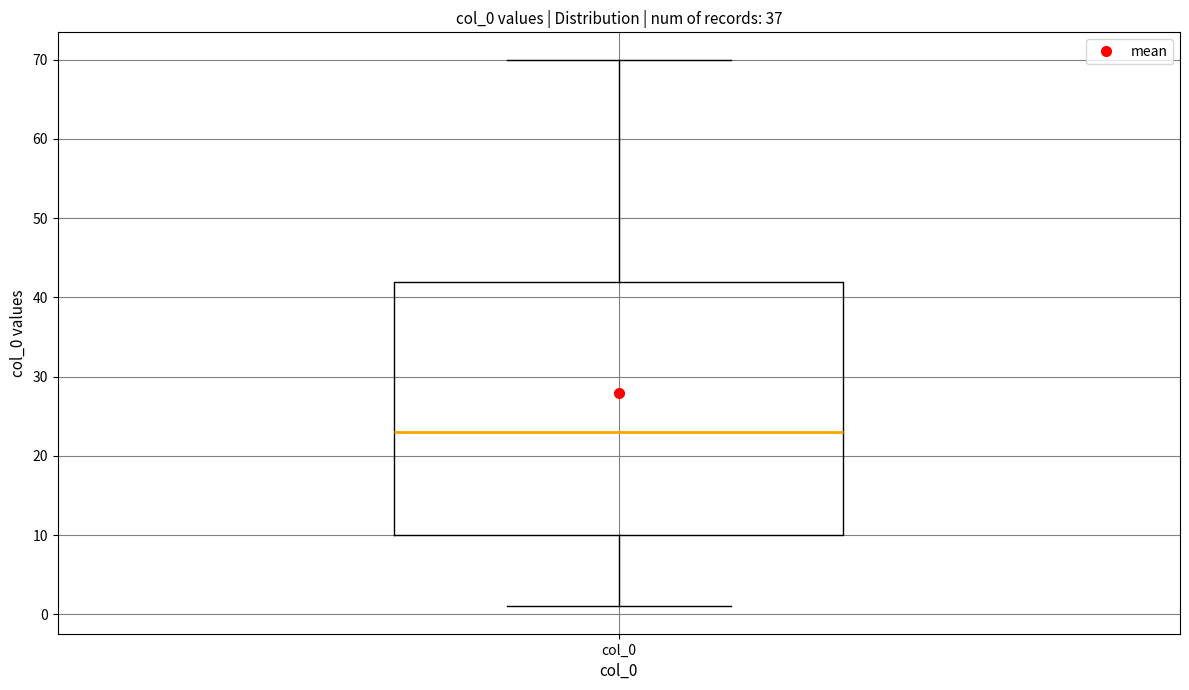

Transcribe this box plot: give where the median line is, the range the box spans, and where the two whiskers end, as read against the y-axis. The values are not printed on the chart, so give them approximately, as read against the axis.

median 23, box 10 to 42, whiskers 1 to 70